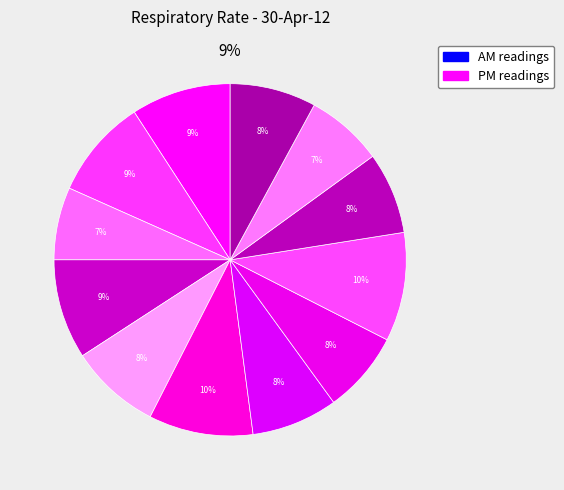

What percentage is the 06:34am slice, to the nearest percent?

7%